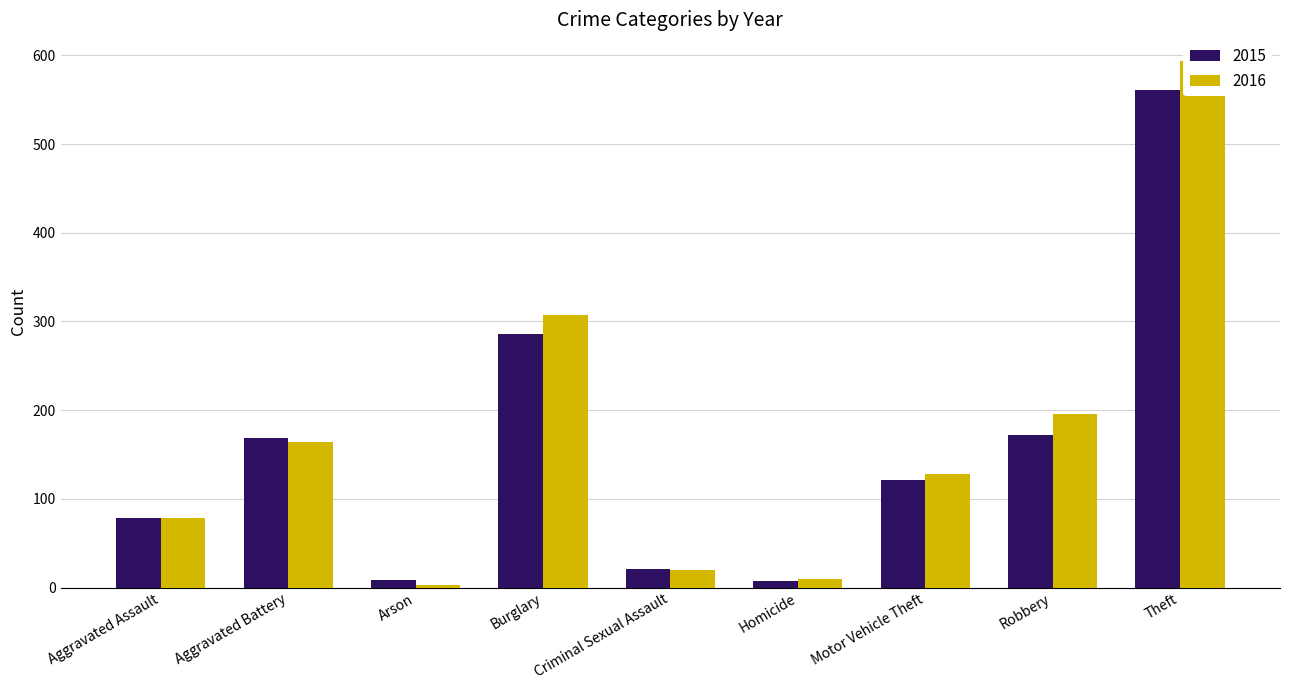

Are the bars grouped side by side (vs. stacked)?

Yes